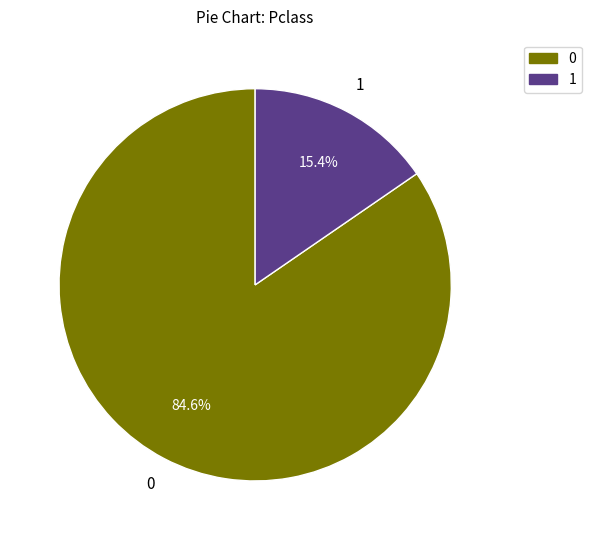

Does any single category account for the majority?

Yes